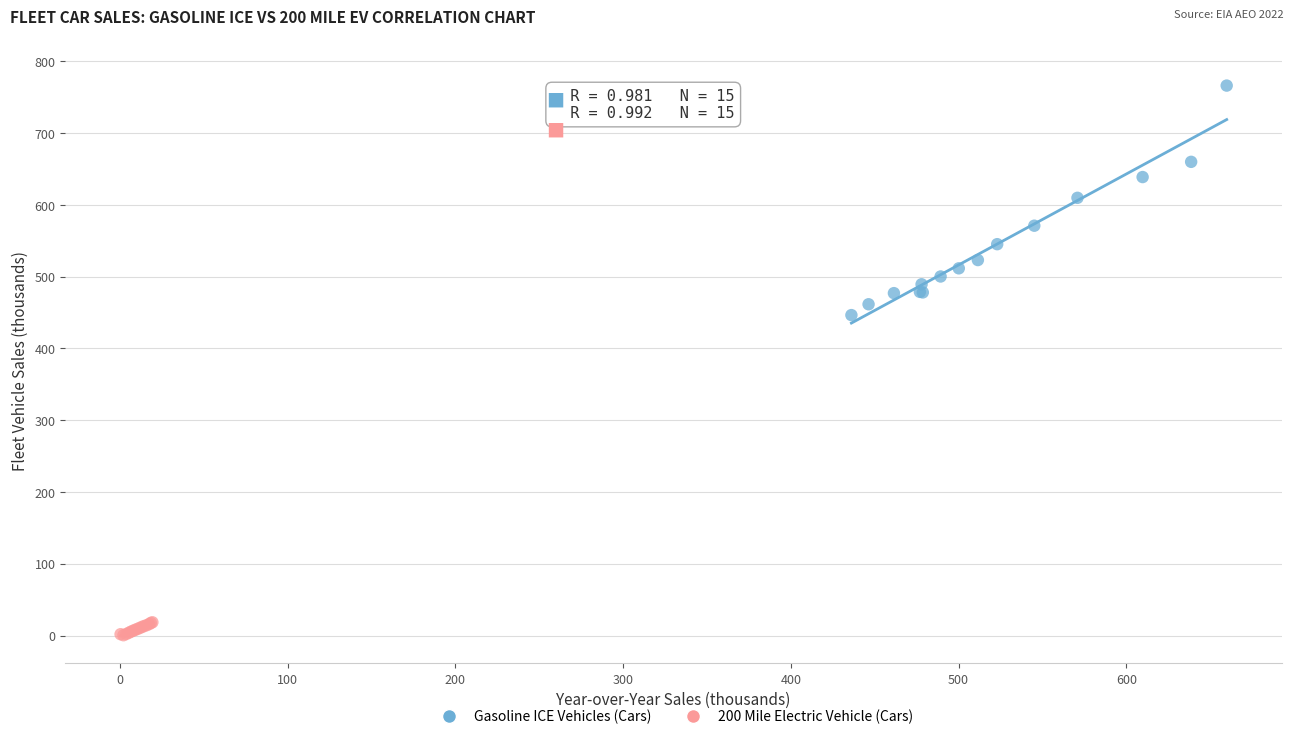

Which series contains the lowest Y value?

200 Mile Electric Vehicle (Cars)